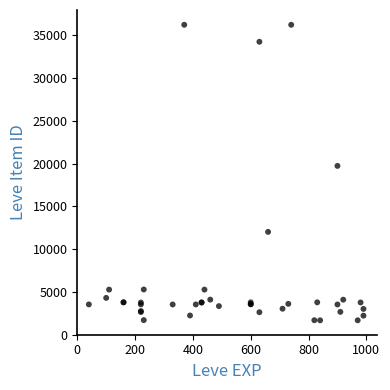

What Y value in the scatter plot is closest to 18967?

19744